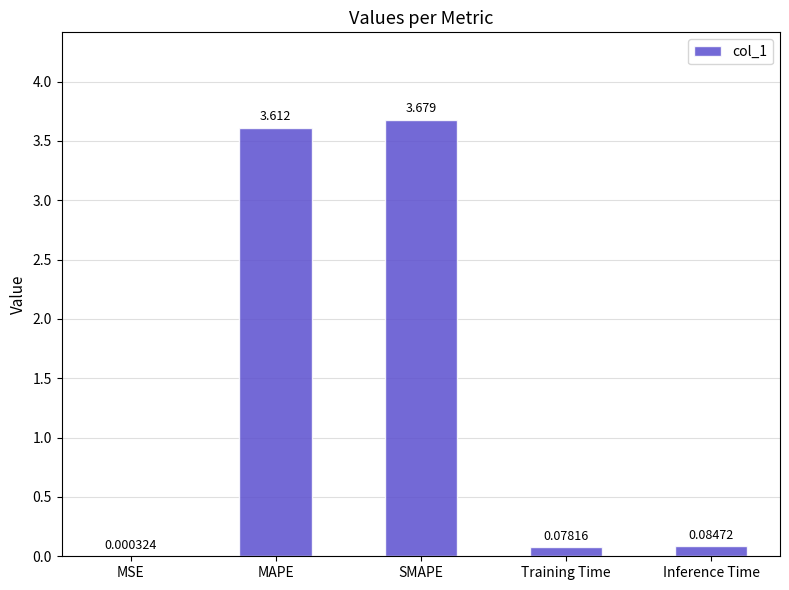

Which category has the highest value across all series?

SMAPE